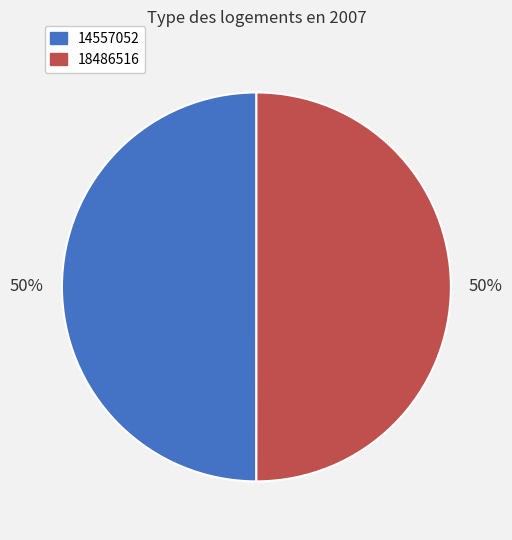

The 18486516 slice represents 42% of the pie. True or false?

False